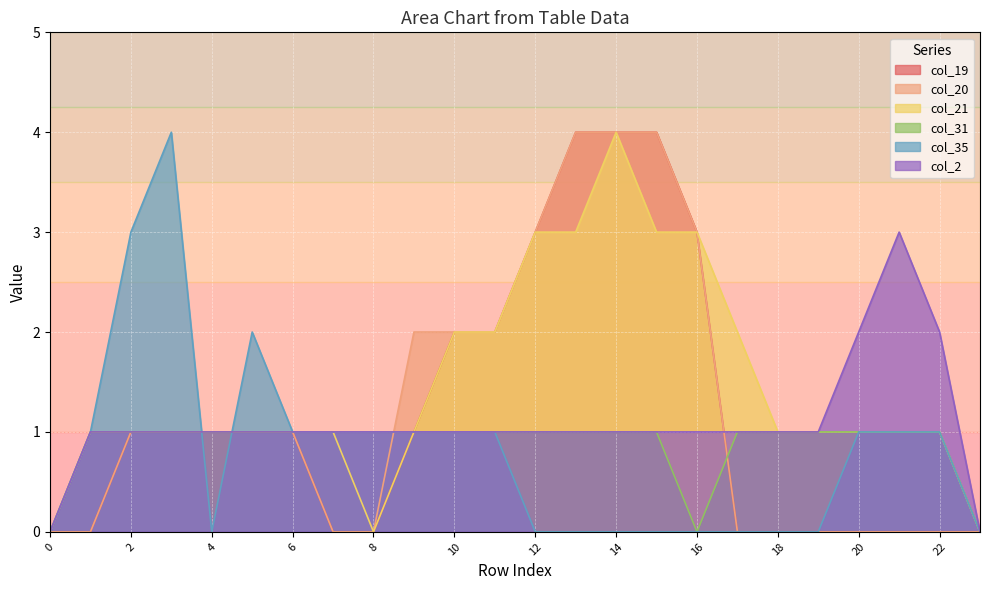

True or false: col_21 has more than 0 points higher than both neighbors.

True